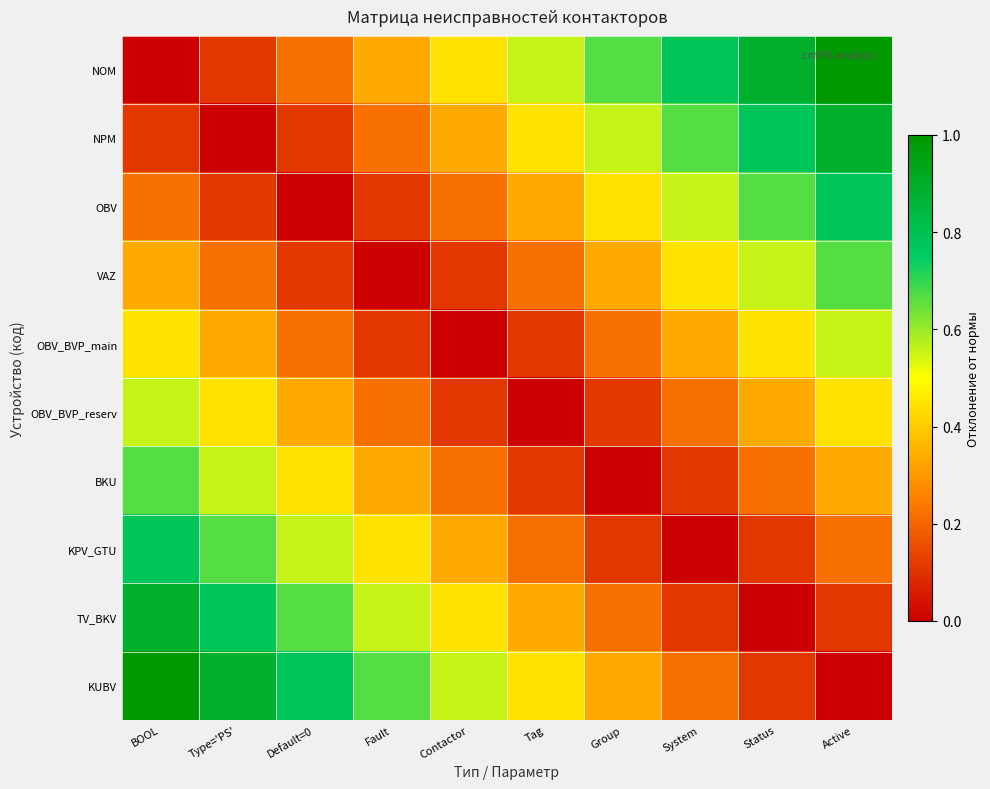

List the series in order of their peak value, lowest first.

OBV_BVP_main, OBV_BVP_reserv, BKU, VAZ, OBV, KPV_GTU, NPM, TV_BKV, NOM, KUBV